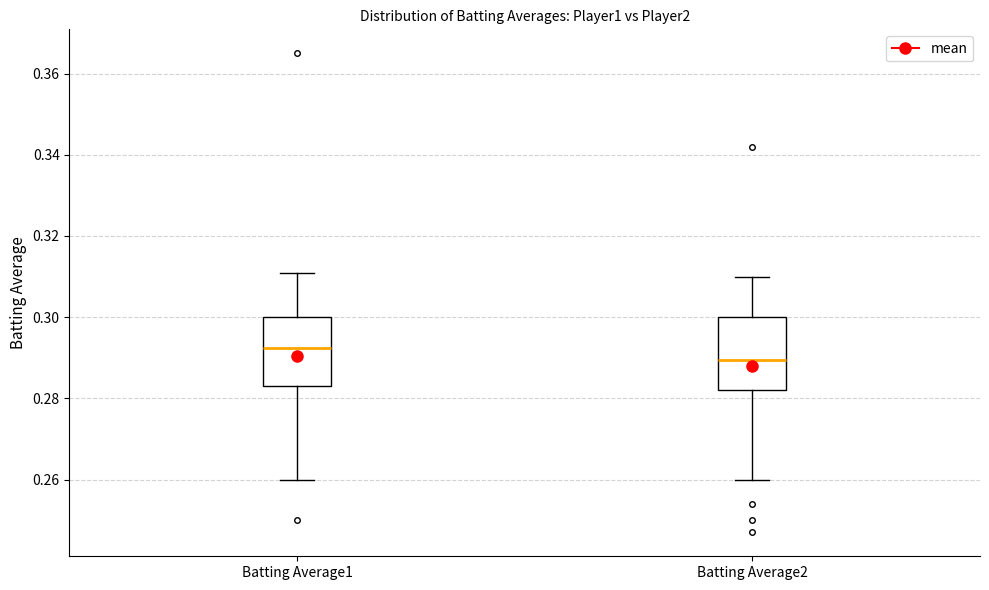

Where does the upper whisker of the box for Batting Average1 end on the y-axis? The values are not printed on the chart, so give them approximately, as read against the axis.

0.312